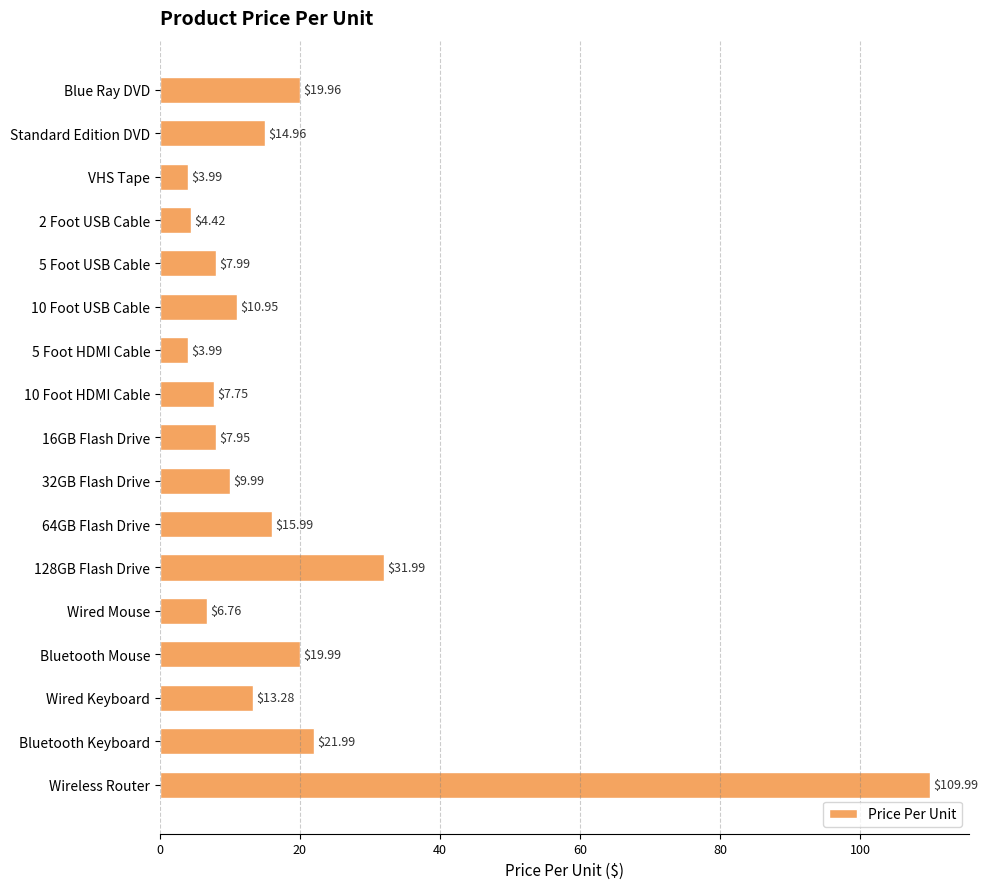

What is the smallest value displayed?

4.0